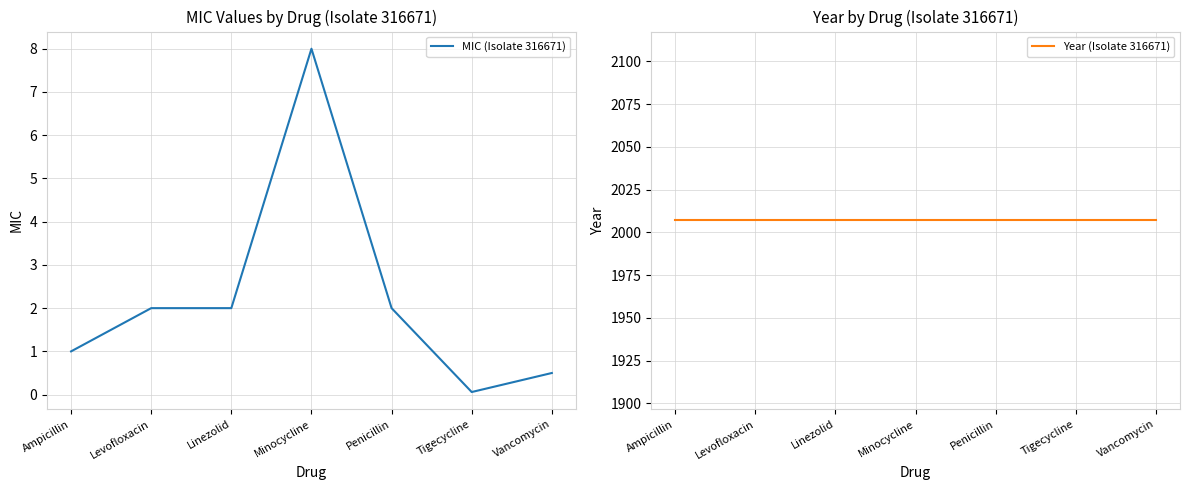

What is the average value of the MIC (Isolate 316671) series?

2.2